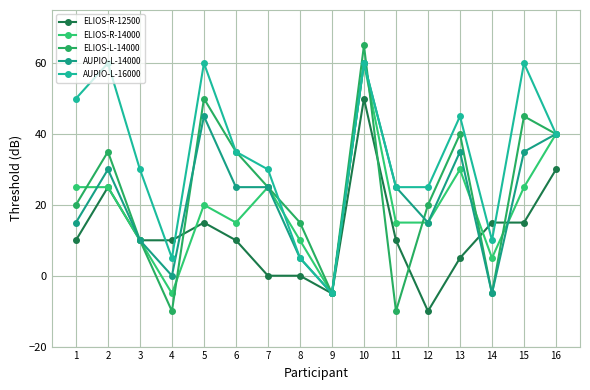

After their last crossing, which series has the higher values: AUPIO-L-14000 or ELIOS-R-14000?

AUPIO-L-14000